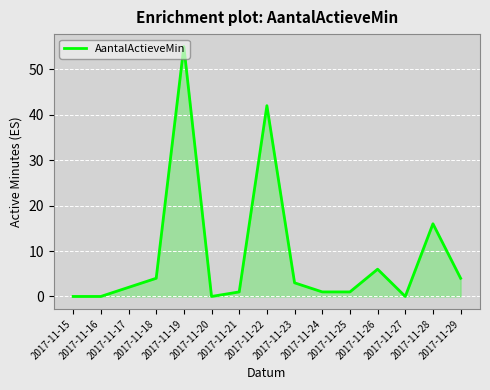

The chart shows a value of 0 at 2017-11-15. True or false?

True